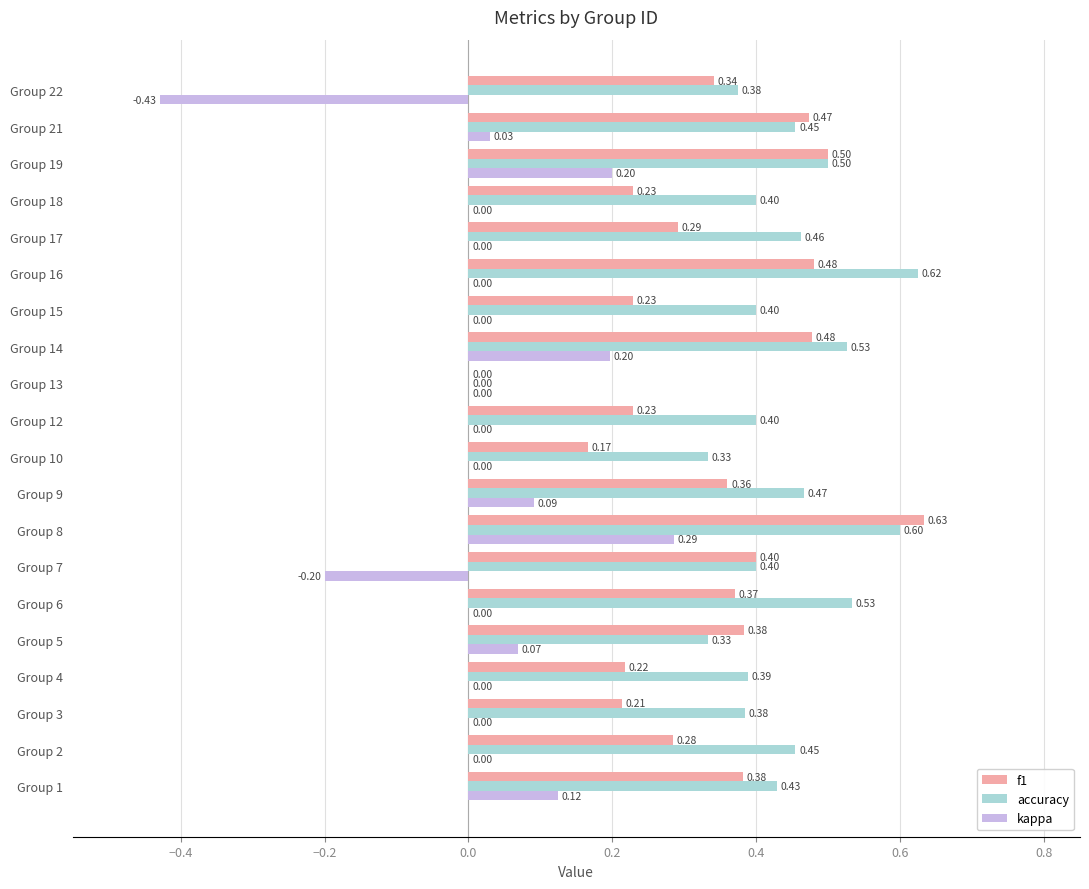

What is the sum of all f1 values?

6.7